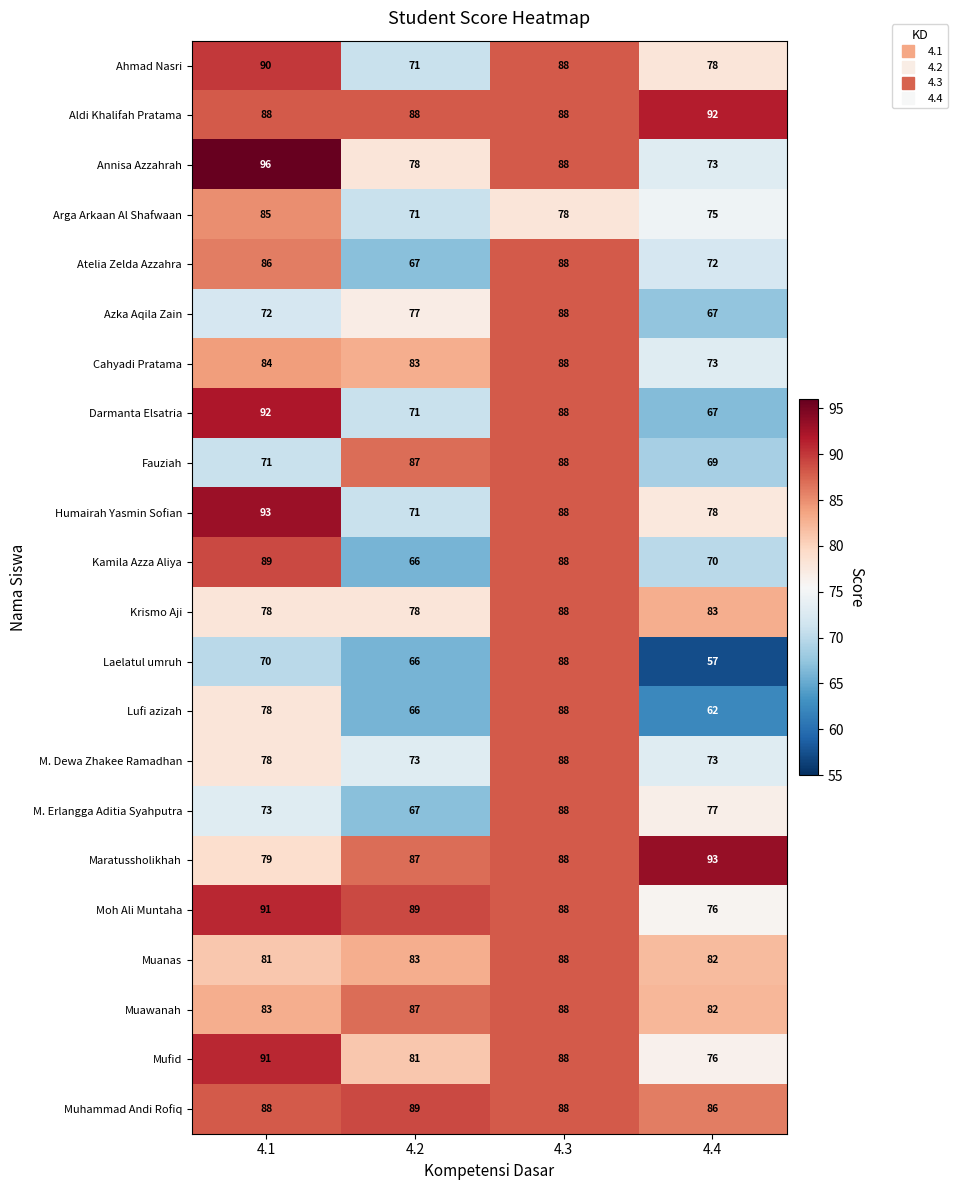

What is the maximum value for Atelia Zelda Azzahra?

88